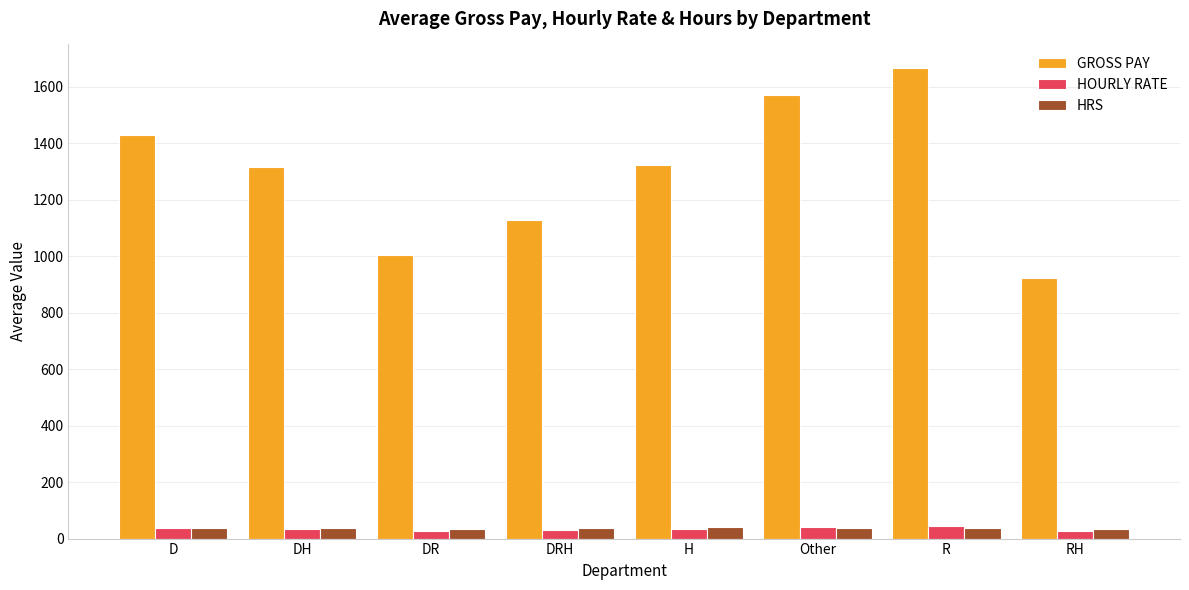

Which series has the largest total across all categories?

GROSS PAY